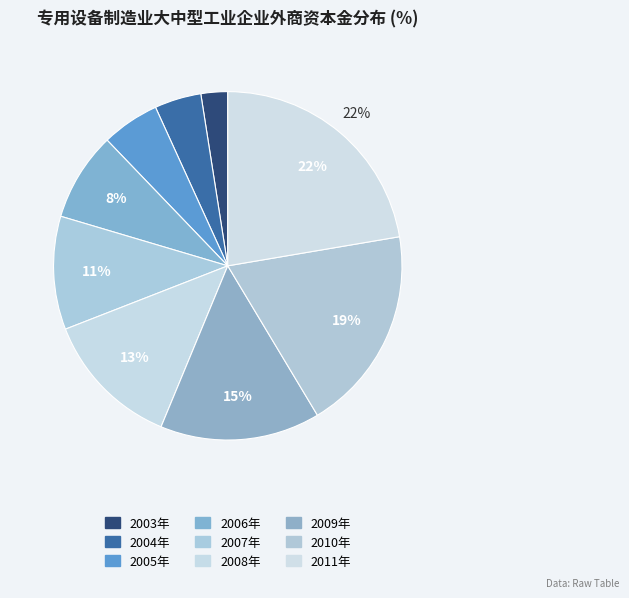

What is the total percentage of 2005年 and 2010年?

24.4%